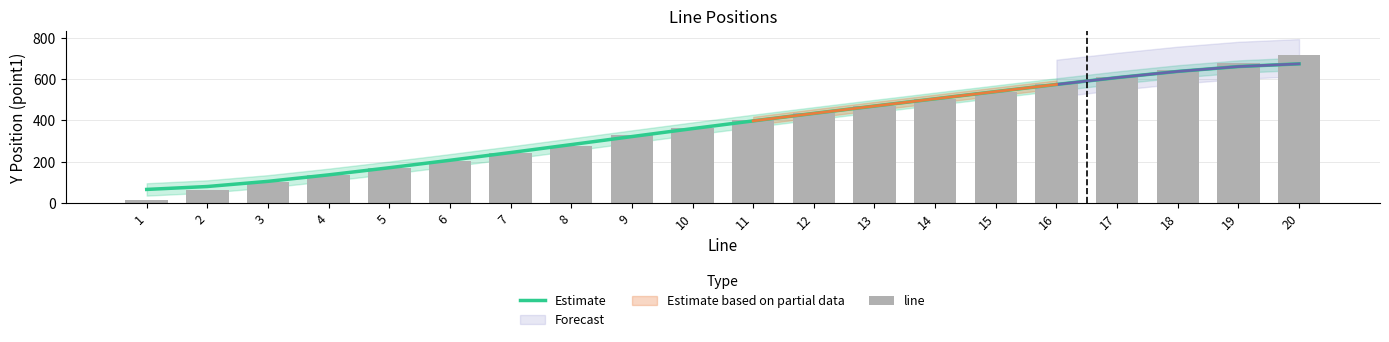

How many values in the line series are below 400?

10